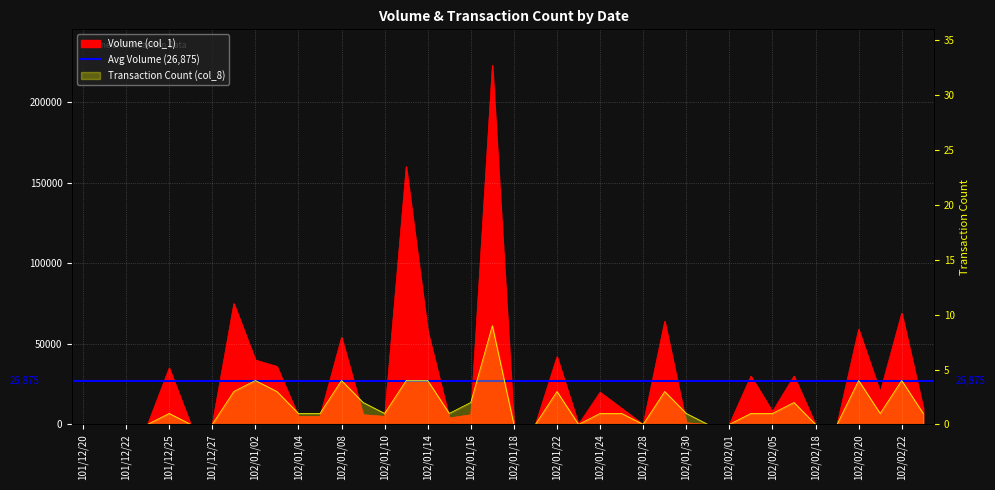

Reading left to right, what are all the values shown in this chart?

Volume (col_1): 101/12/20=0	101/12/21=0	101/12/22=0	101/12/24=0	101/12/25=35000	101/12/26=0	101/12/27=0	101/12/28=75000	102/01/02=40000	102/01/03=36000	102/01/04=5000	102/01/07=5000	102/01/08=54000	102/01/09=6000	102/01/10=5000	102/01/11=160000	102/01/14=58000	102/01/15=4000	102/01/16=6000	102/01/17=223000	102/01/18=0	102/01/21=0	102/01/22=42000	102/01/23=0	102/01/24=20000	102/01/25=10000	102/01/28=0	102/01/29=64000	102/01/30=1000	102/01/31=0	102/02/01=0	102/02/04=30000	102/02/05=8000	102/02/06=30000	102/02/18=0	102/02/19=0	102/02/20=59000	102/02/21=20000	102/02/22=69000	102/02/23=10000
Transaction Count (col_8): 101/12/20=0	101/12/21=0	101/12/22=0	101/12/24=0	101/12/25=1	101/12/26=0	101/12/27=0	101/12/28=3	102/01/02=4	102/01/03=3	102/01/04=1	102/01/07=1	102/01/08=4	102/01/09=2	102/01/10=1	102/01/11=4	102/01/14=4	102/01/15=1	102/01/16=2	102/01/17=9	102/01/18=0	102/01/21=0	102/01/22=3	102/01/23=0	102/01/24=1	102/01/25=1	102/01/28=0	102/01/29=3	102/01/30=1	102/01/31=0	102/02/01=0	102/02/04=1	102/02/05=1	102/02/06=2	102/02/18=0	102/02/19=0	102/02/20=4	102/02/21=1	102/02/22=4	102/02/23=1